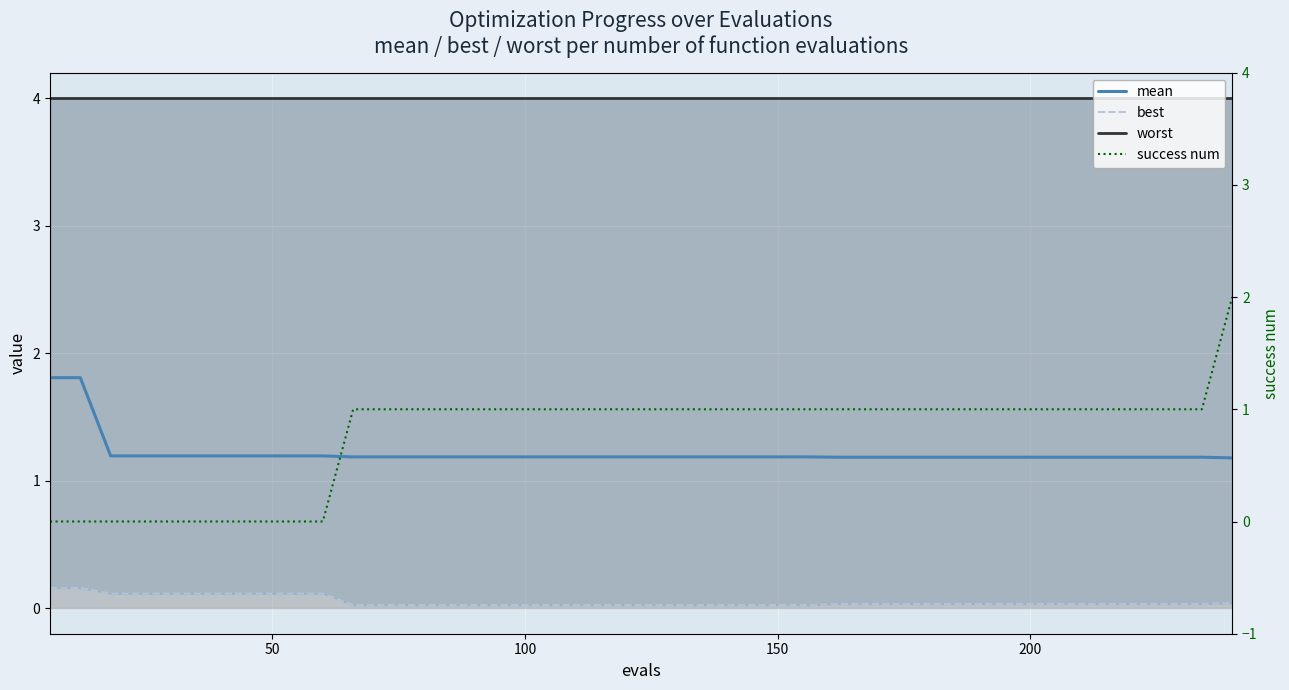

Reading right to left, list all the values displayed in this chart.

mean: 1.2	1.2	1.2	1.2	1.2	1.2	1.2	1.2	1.2	1.2	1.2	1.2	1.2	1.2	1.2	1.2	1.2	1.2	1.2	1.2	1.2	1.2	1.2	1.2	1.2	1.2	1.2	1.2	1.2	1.2	1.2	1.2	1.2	1.2	1.2	1.2	1.2	1.2	1.8	1.8
best: 0.0	0.0	0.0	0.0	0.0	0.0	0.0	0.0	0.0	0.0	0.0	0.0	0.0	0.0	0.0	0.0	0.0	0.0	0.0	0.0	0.0	0.0	0.0	0.0	0.0	0.0	0.0	0.0	0.0	0.0	0.1	0.1	0.1	0.1	0.1	0.1	0.1	0.1	0.2	0.2
worst: 4.0	4.0	4.0	4.0	4.0	4.0	4.0	4.0	4.0	4.0	4.0	4.0	4.0	4.0	4.0	4.0	4.0	4.0	4.0	4.0	4.0	4.0	4.0	4.0	4.0	4.0	4.0	4.0	4.0	4.0	4.0	4.0	4.0	4.0	4.0	4.0	4.0	4.0	4.0	4.0
success num: 2.0	1.0	1.0	1.0	1.0	1.0	1.0	1.0	1.0	1.0	1.0	1.0	1.0	1.0	1.0	1.0	1.0	1.0	1.0	1.0	1.0	1.0	1.0	1.0	1.0	1.0	1.0	1.0	1.0	1.0	0.0	0.0	0.0	0.0	0.0	0.0	0.0	0.0	0.0	0.0